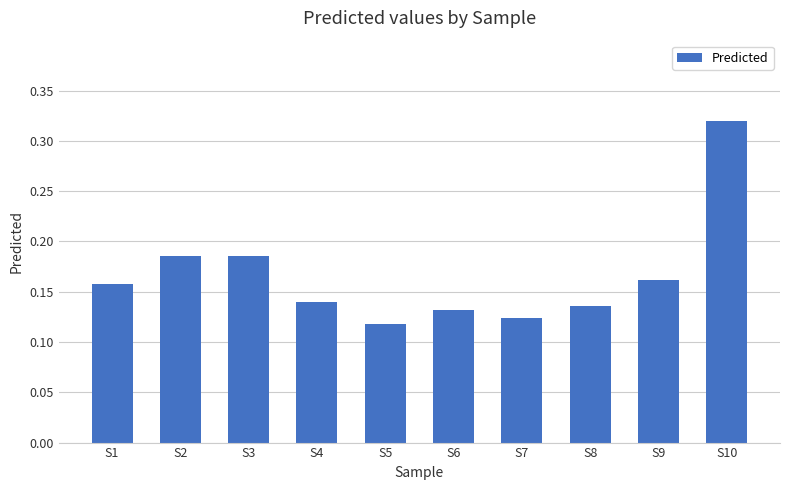

What is the sum of all values?

1.7